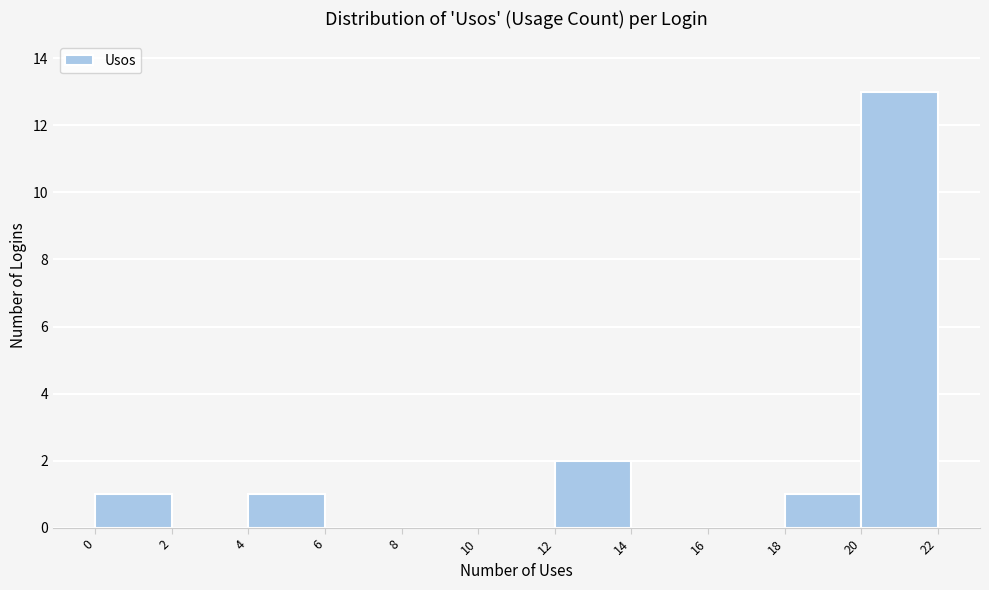

What is the height of the bar covering 20 to 22 on the x-axis? The values are not printed on the chart, so give them approximately, as read against the axis.

13